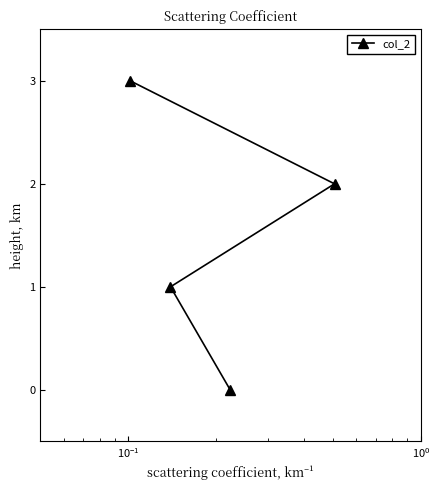

What is the difference between the maximum and minimum values?

3